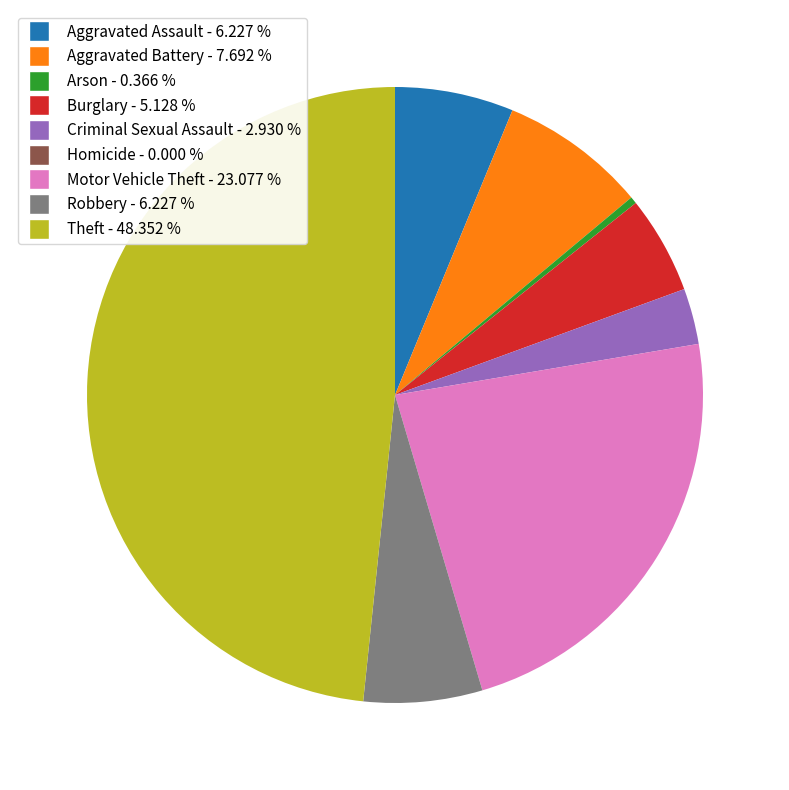

Does any single category account for the majority?

No